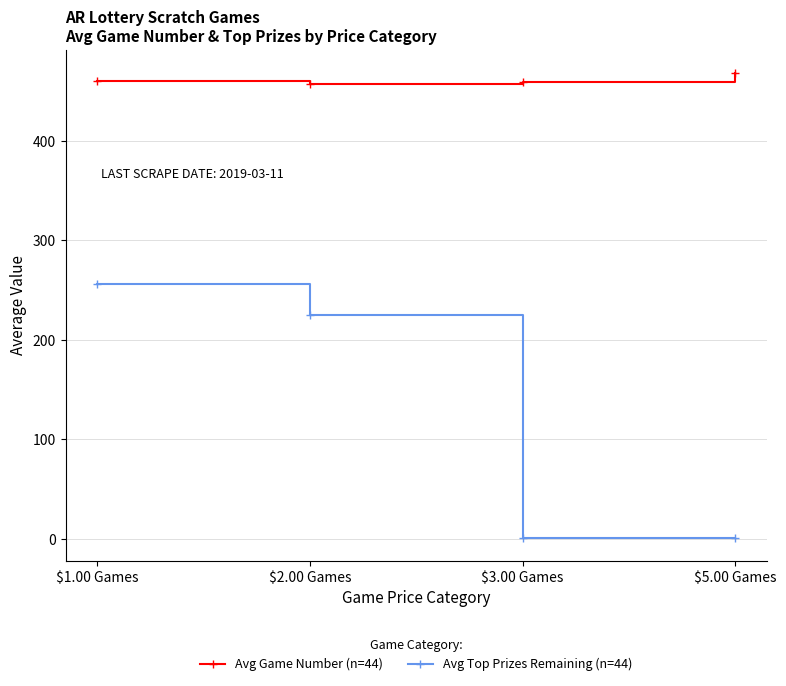

List the series in order of their peak value, lowest first.

Avg Top Prizes Remaining (n=44), Avg Game Number (n=44)